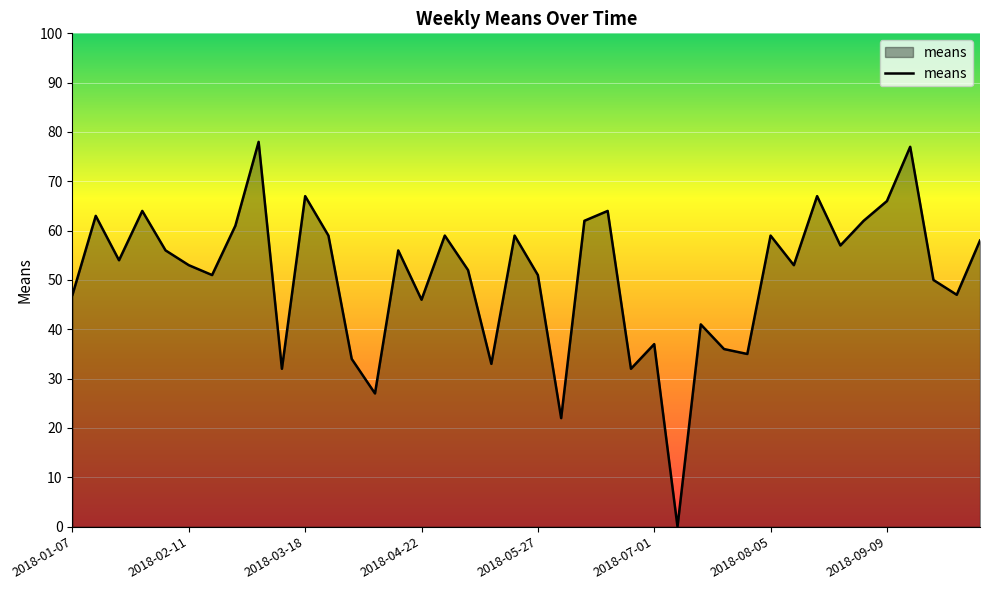

What is the maximum value shown in the chart?

78